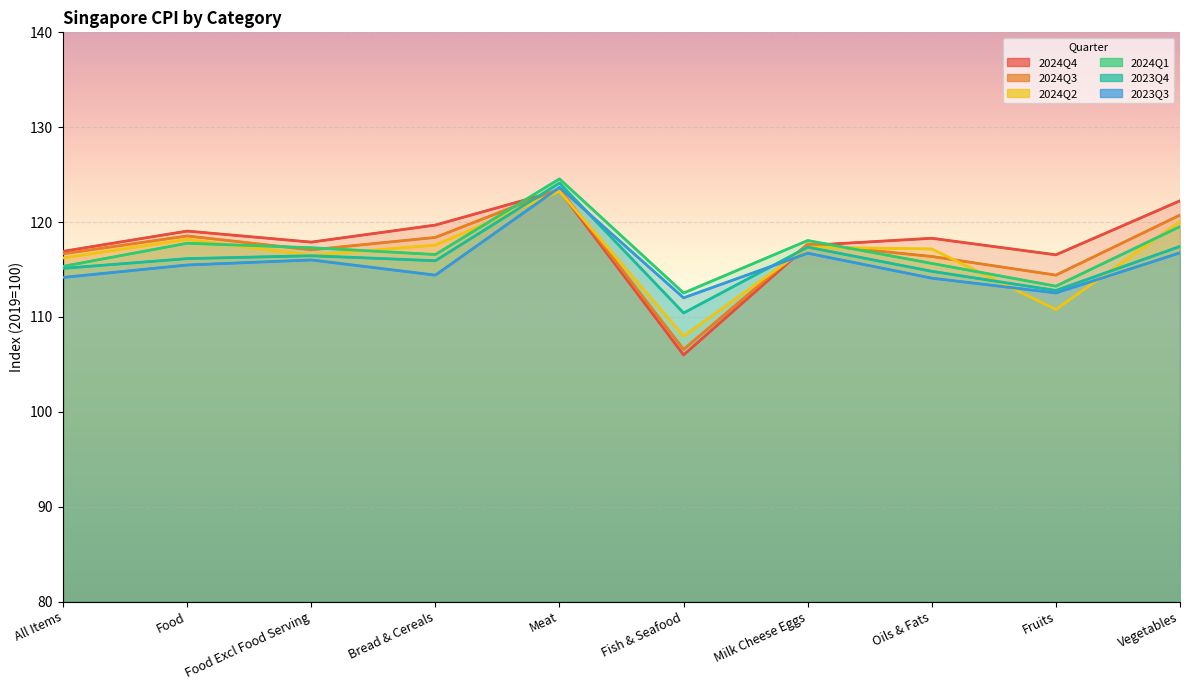

Which series has the largest total across all categories?

2024Q4